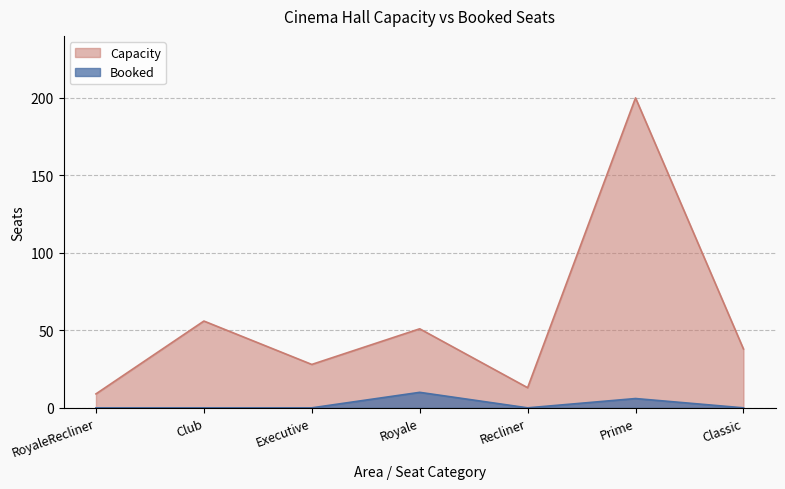

What is the approximate value of Capacity at Royale?

51